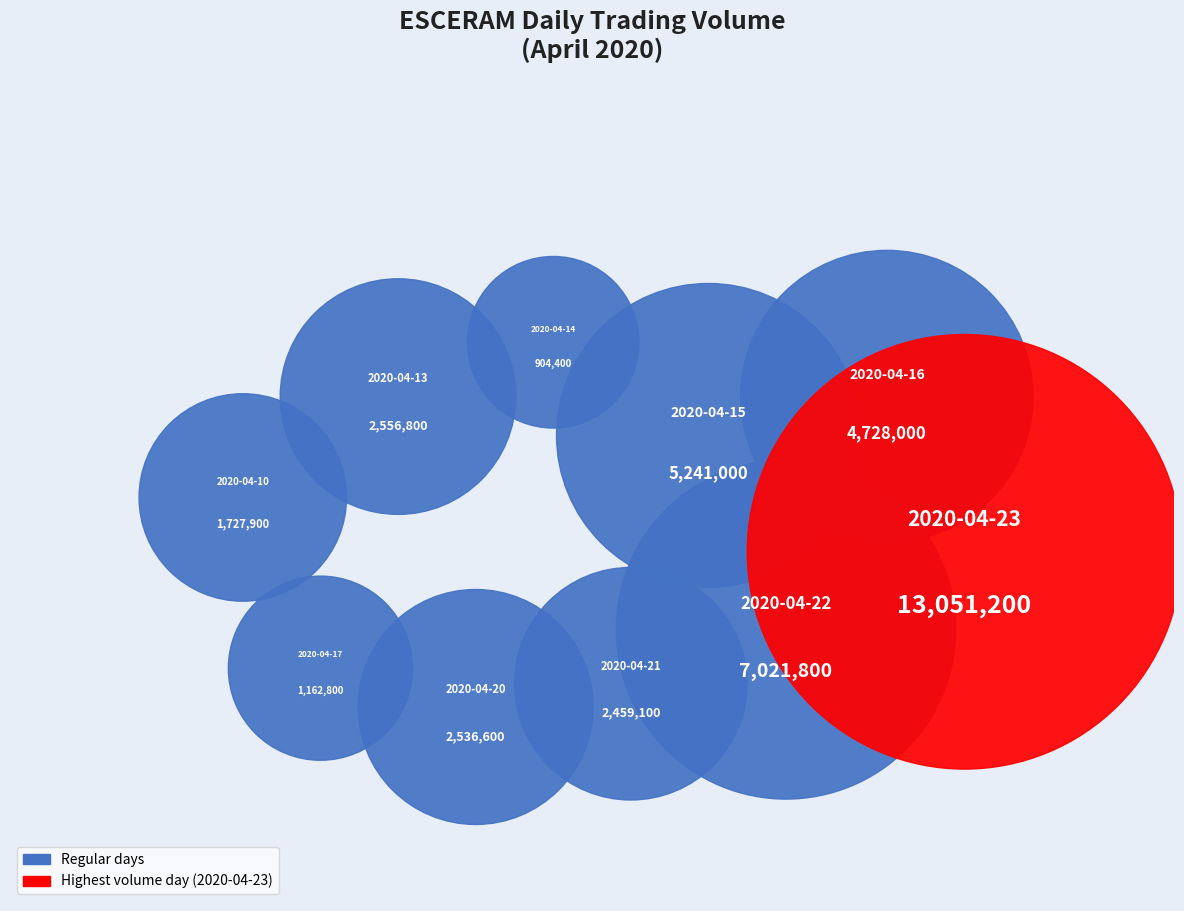

Which category has the smallest portion of the pie?

2020-04-14